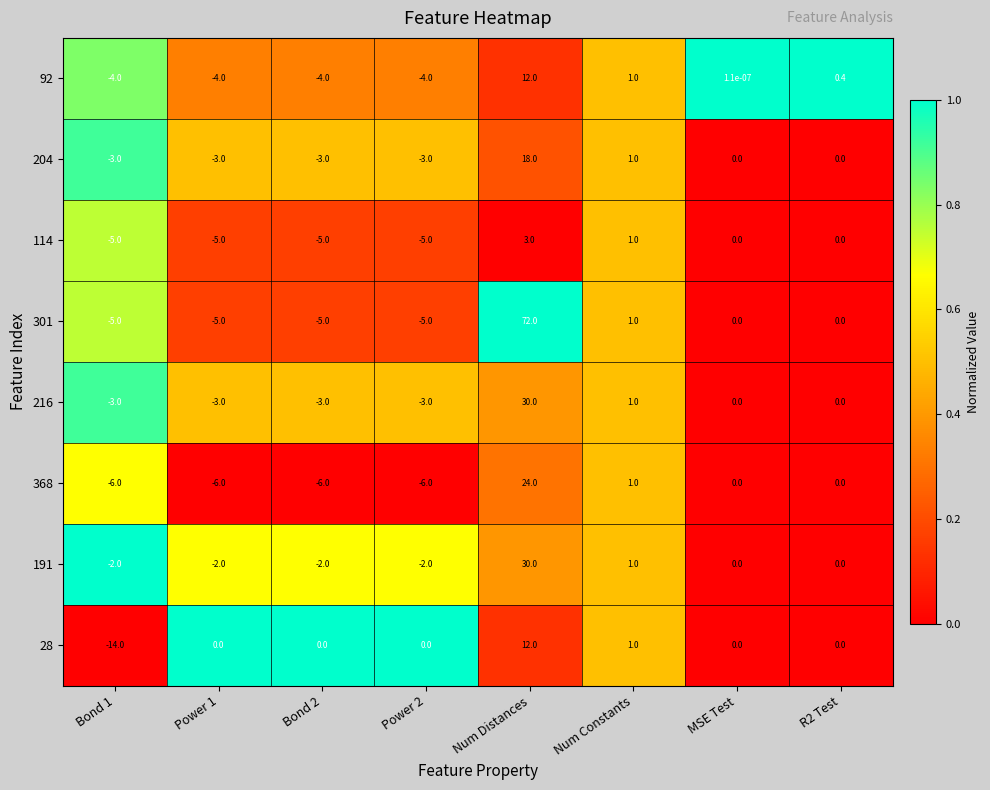

Which label corresponds to the largest value in the chart?

Num Distances